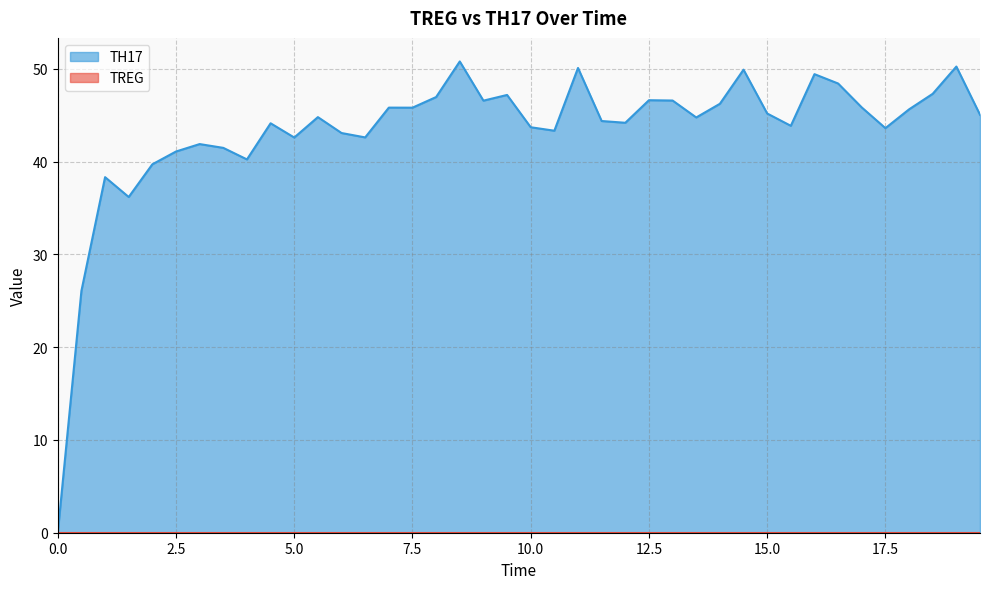

List the labels in order of value, smallest first.

0.0, 0.5, 1.5, 1.0, 2.0, 4.0, 2.5, 3.5, 3.0, 5.0, 6.5, 6.0, 10.5, 17.5, 10.0, 15.5, 4.5, 12.0, 11.5, 13.5, 5.5, 19.5, 15.0, 18.0, 7.5, 7.0, 17.0, 14.0, 9.0, 13.0, 12.5, 8.0, 9.5, 18.5, 16.5, 16.0, 14.5, 11.0, 19.0, 8.5